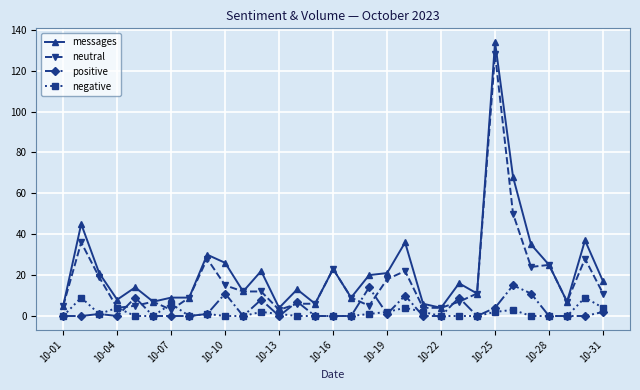

What is the maximum value shown in the chart?

134